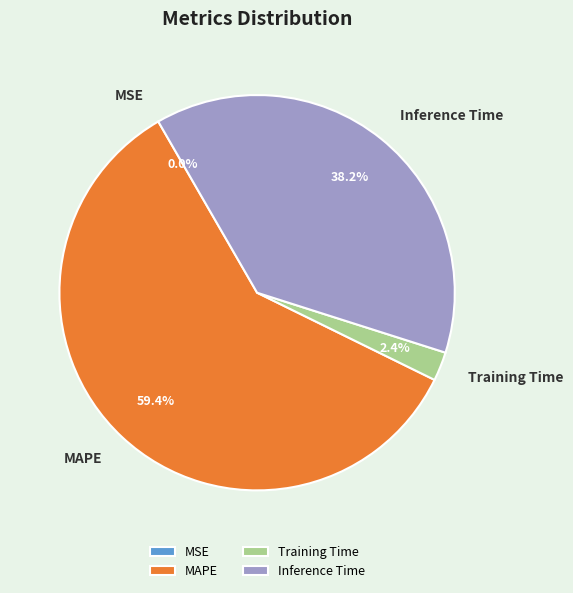

Does Inference Time account for over 50% of the chart?

No